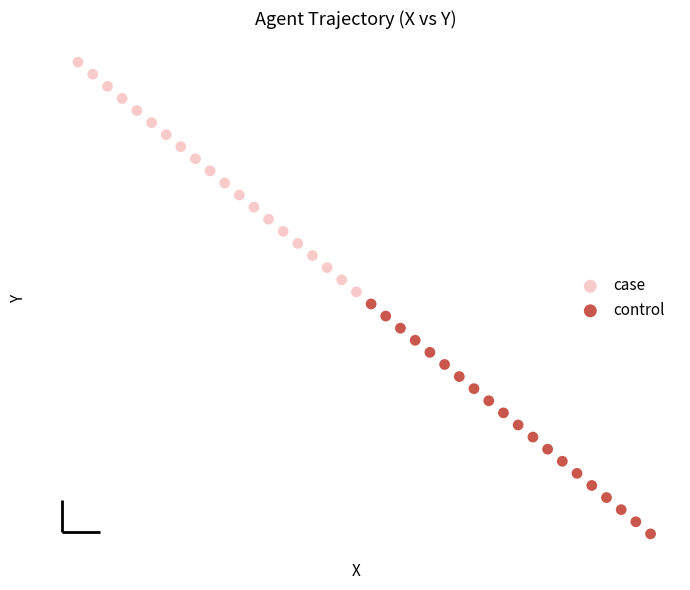

What are all the series names shown in the legend?

case, control